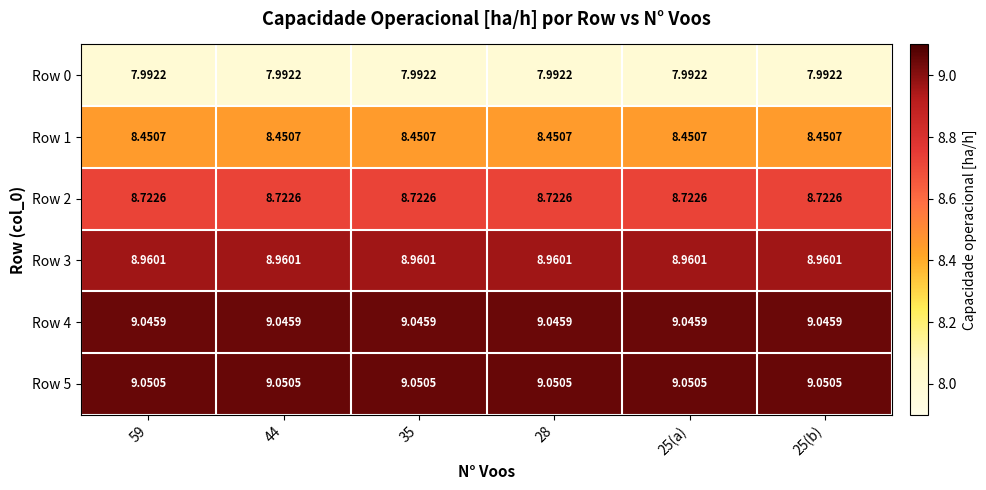

Is the value of Row 5 at 44 greater than the value of Row 1 at 59?

Yes